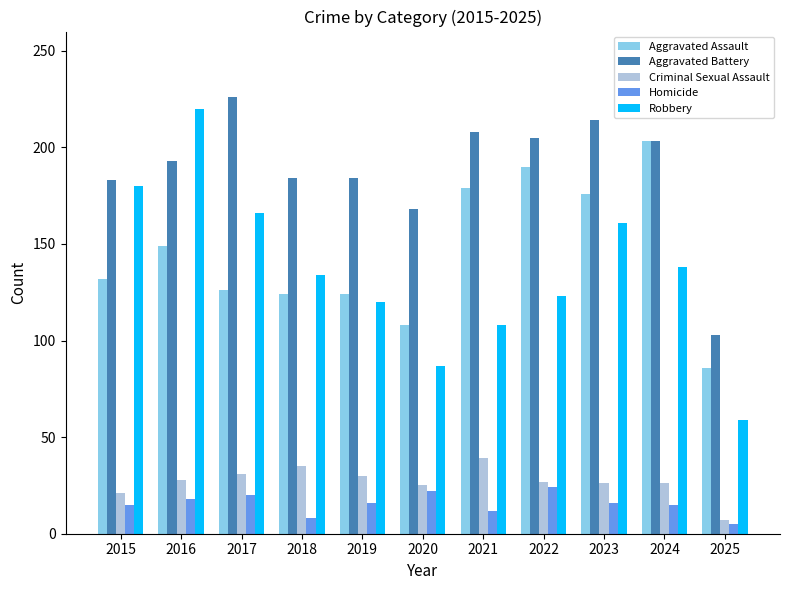

Which series has the largest range (max minus min)?

Robbery